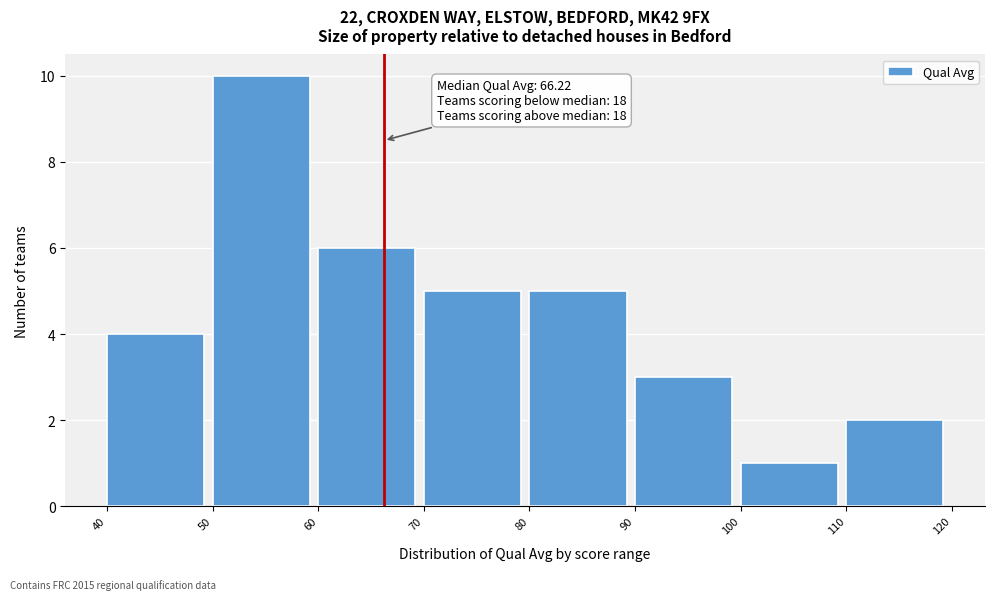

Which range on the x-axis has the tallest bar?

50 to 60